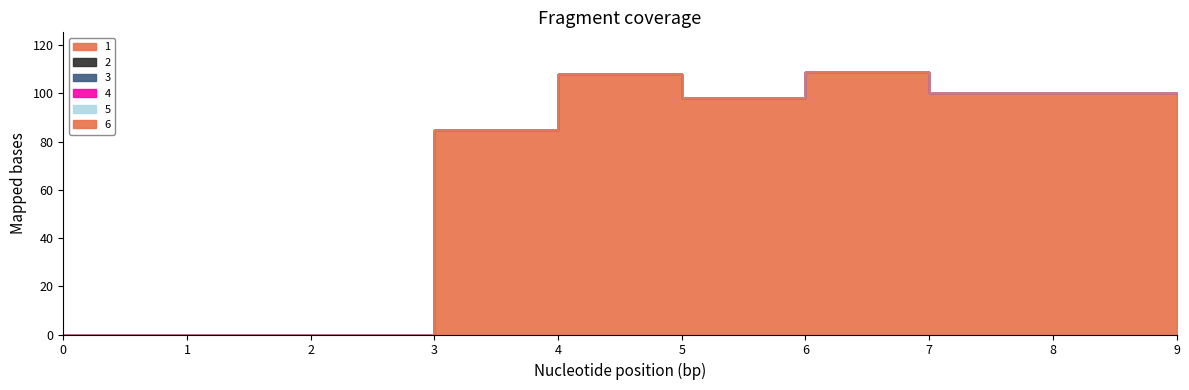

The value of 1 at 5 is 170. True or false?

False